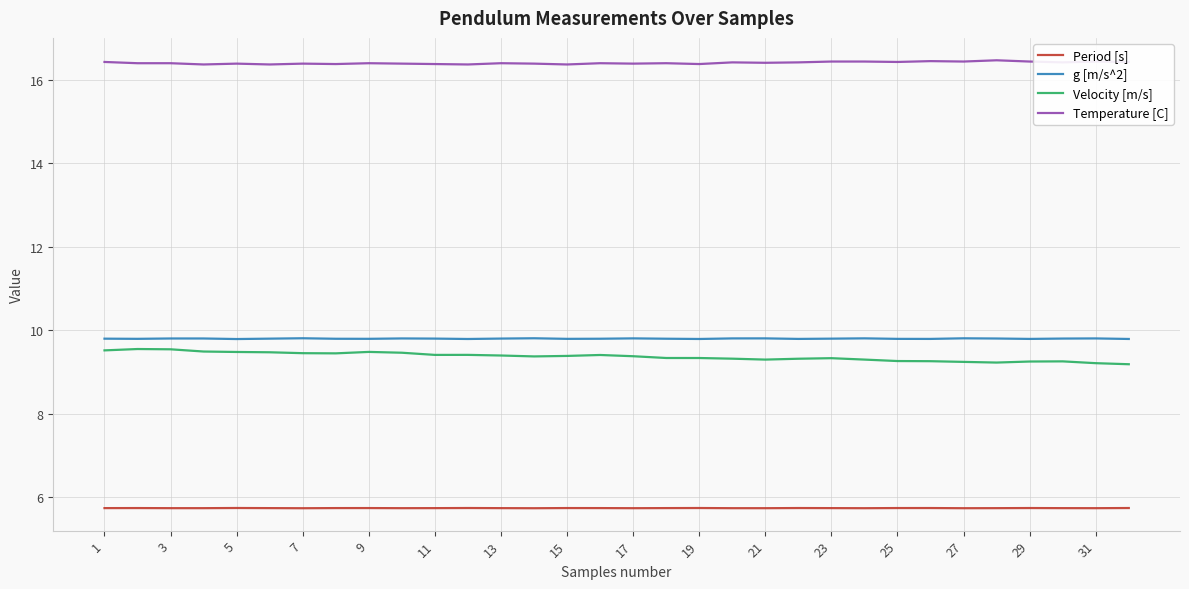

What is the smallest value displayed?

5.7